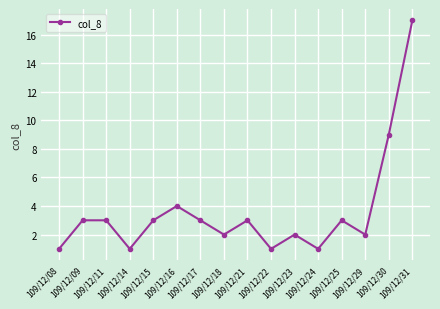

What is the sum of the values at 109/12/30 and 109/12/16?

13